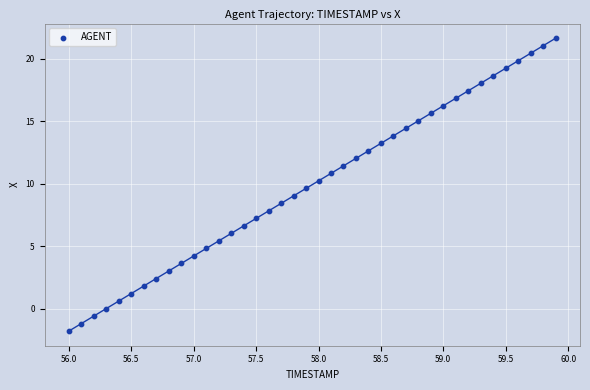

What is the range of X values (max minus min)?

3.9